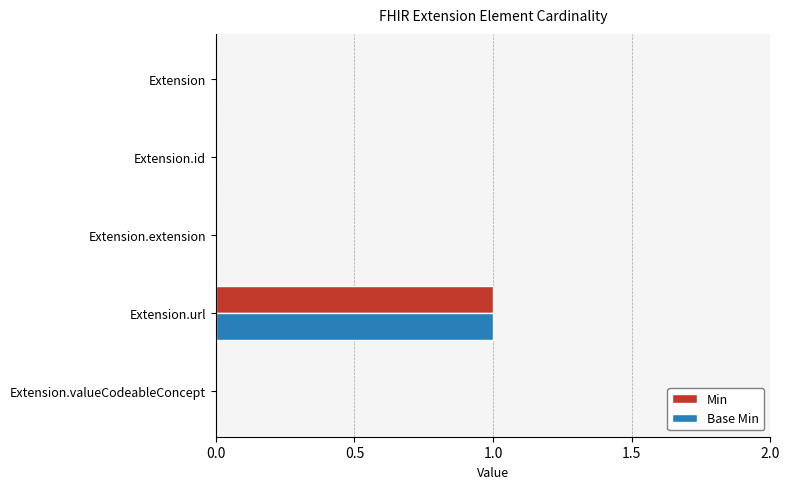

At which label does Base Min reach its peak?

Extension.url